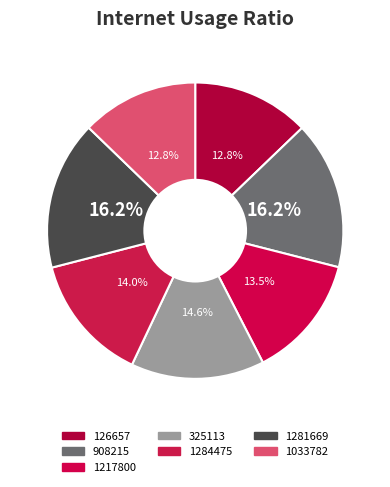

What is the ratio of the value at 1217800 to the value at 325113?

0.9